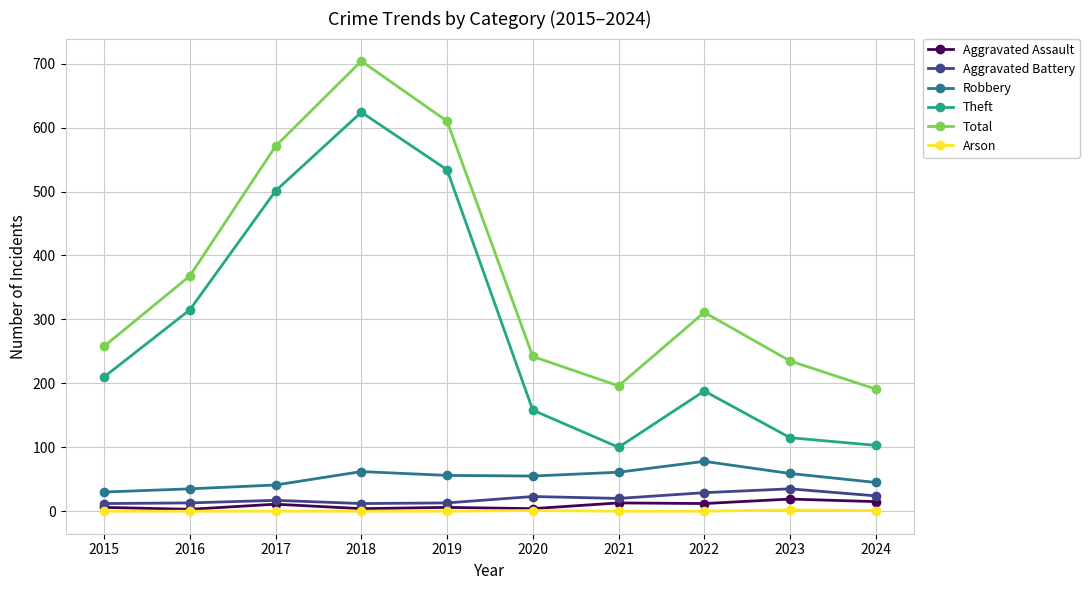

Where is the first local minimum for Total?

2021